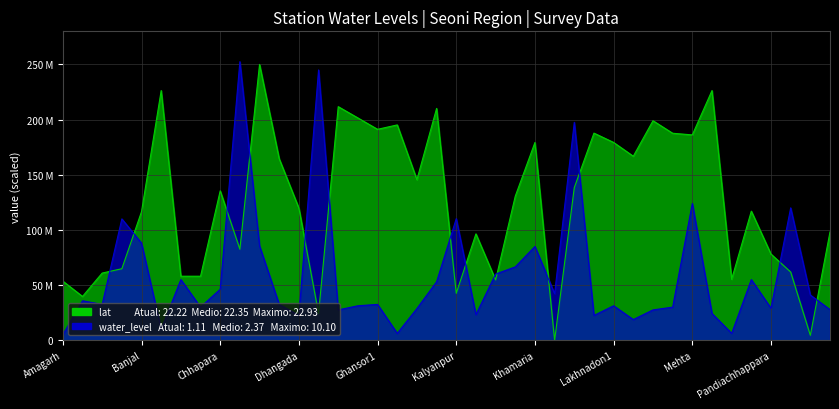

Does the chart display data point markers on the line(s)?

No